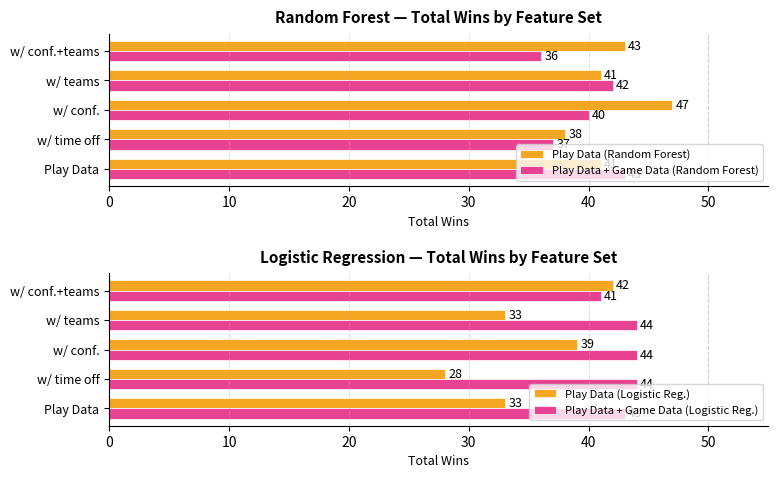

How many Play Data + Game Data (Random Forest) values are between 37 and 42?

3